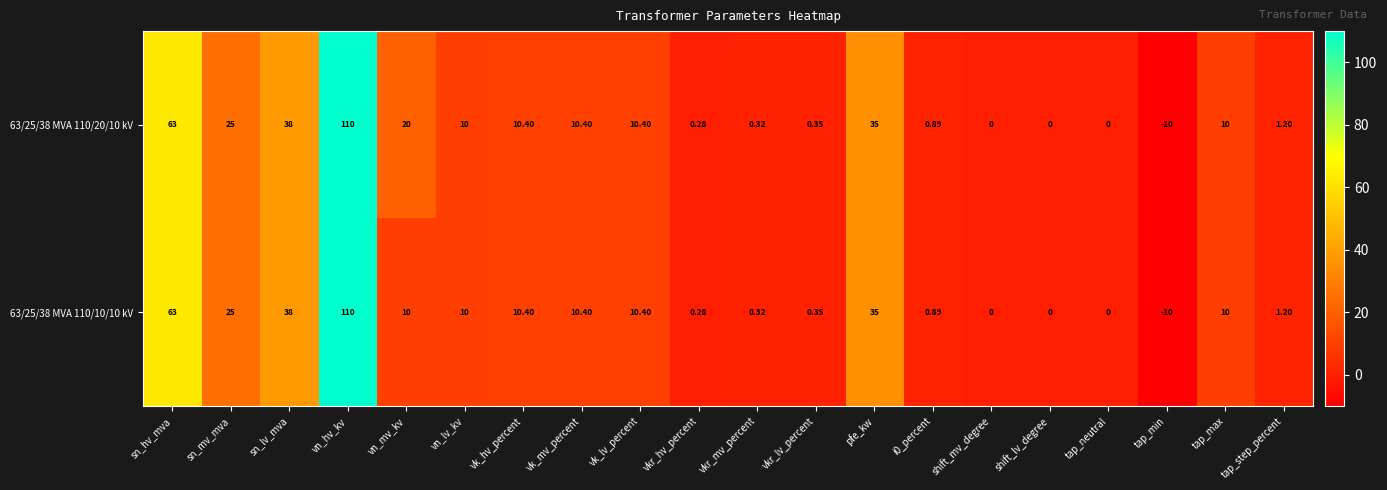

At which category is the sum across all series the highest?

vn_hv_kv